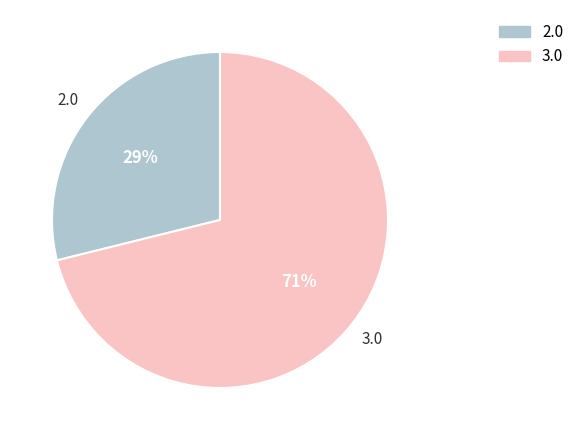

To the nearest percent, what is the difference between the largest and smallest slice percentages?

42%